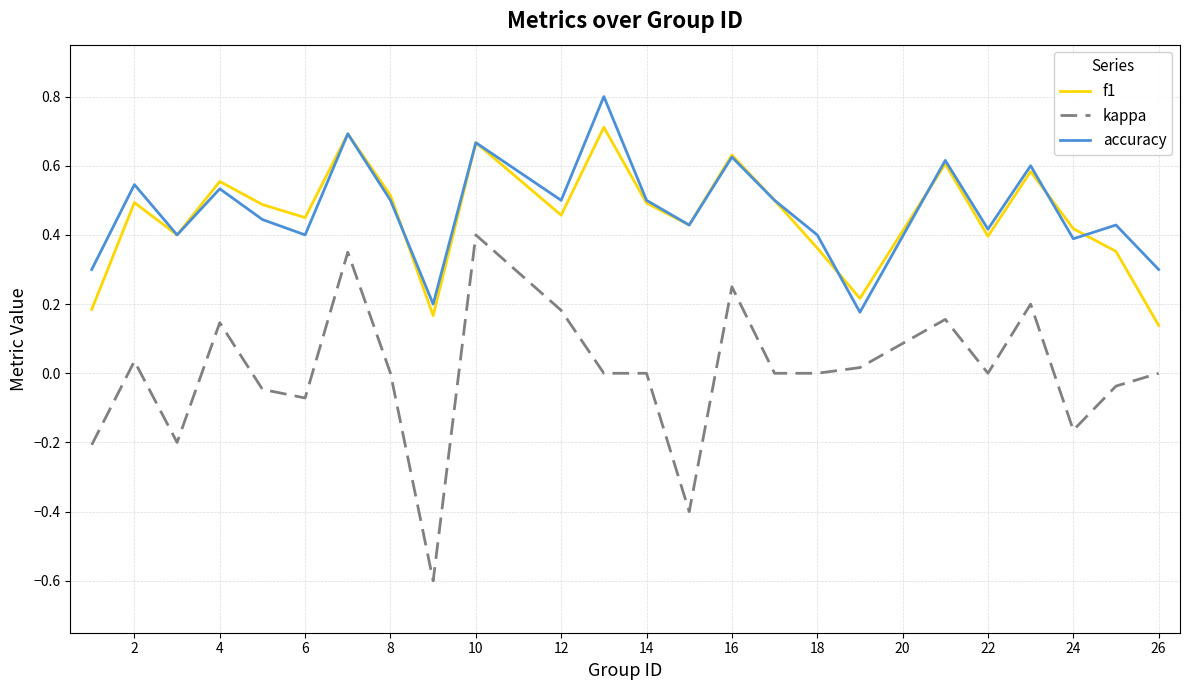

Which series has the widest spread of values?

kappa